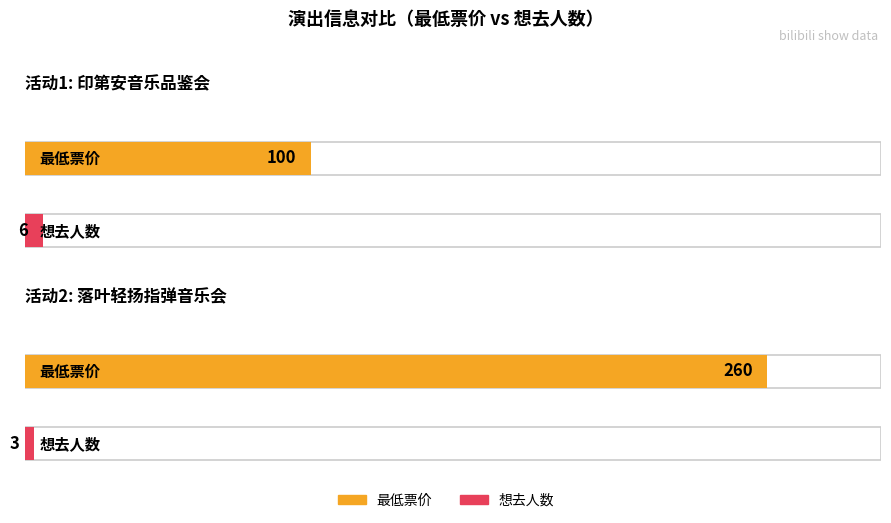

The value of 想去人数 at 南宁·《最后的莫西干人——亚历桑德罗&丛林回响乐队印第安音乐品鉴会》 is 9. True or false?

False